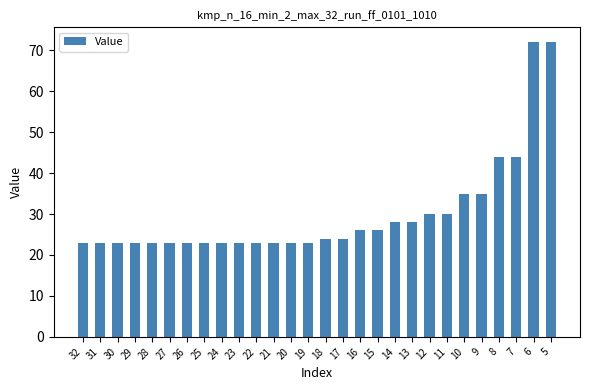

Reading left to right, what are all the values shown in this chart?

23	23	23	23	23	23	23	23	23	23	23	23	23	23	24	24	26	26	28	28	30	30	35	35	44	44	72	72